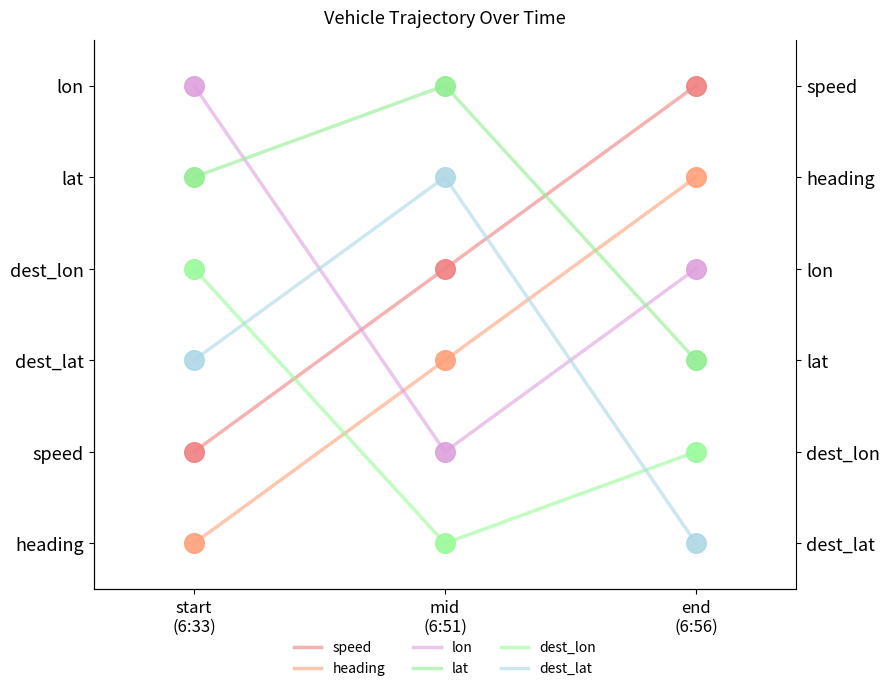

Which series contains the highest Y value?

heading